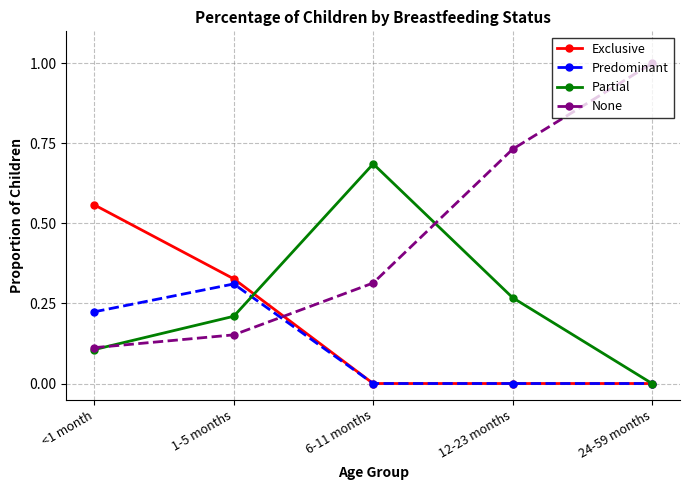

True or false: Partial has a value of 0.2 at 6-11 months.

False